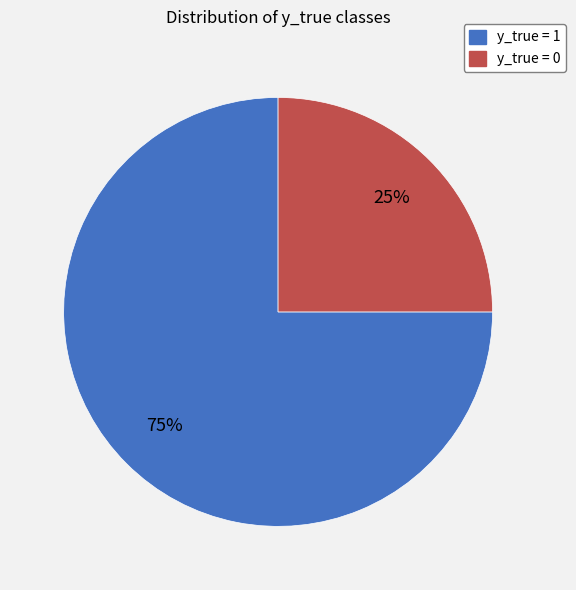

What is the largest slice in the pie chart?

y_true = 1